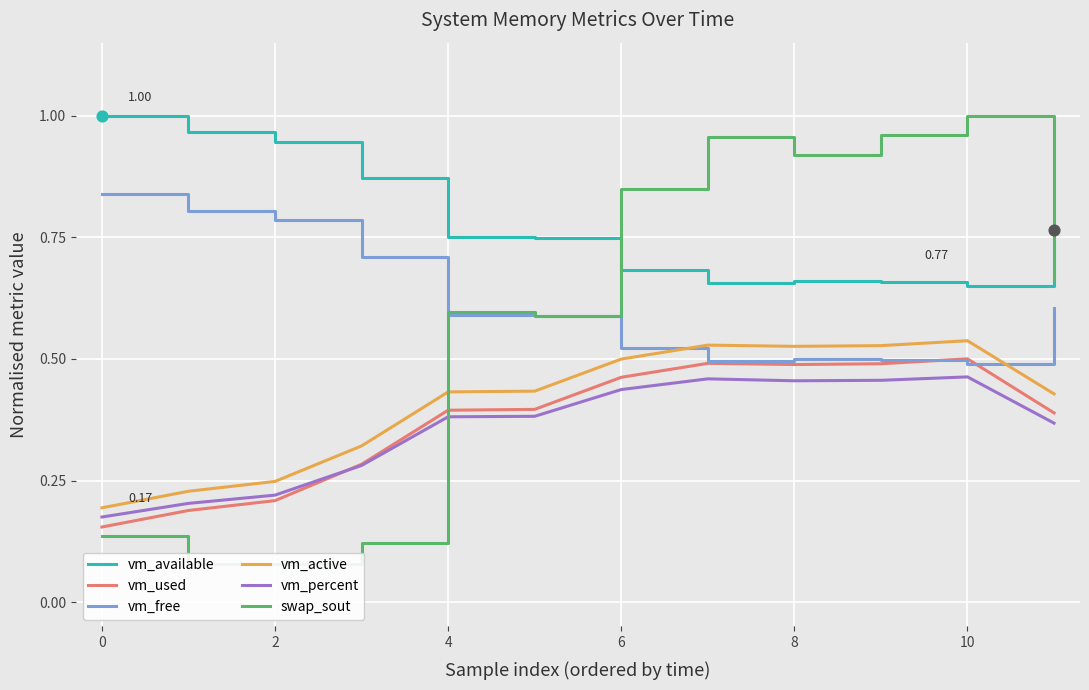

True or false: vm_free and vm_available cross at least once.

False